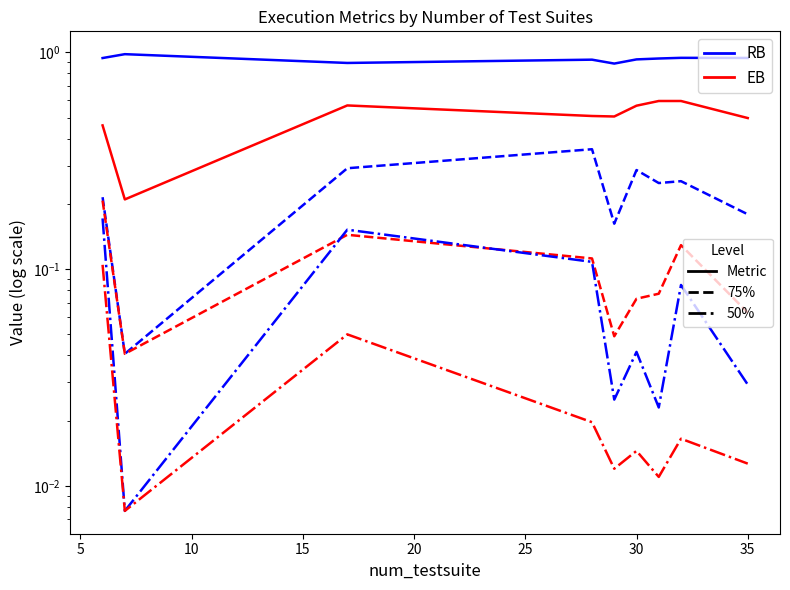

List the series in order of their peak value, highest first.

NORM_RPA (RB), exec_time (EB), exec_time_75% (RB), opt_exec_75% (EB), exec_time_50% (RB), opt_exec_50% (EB)